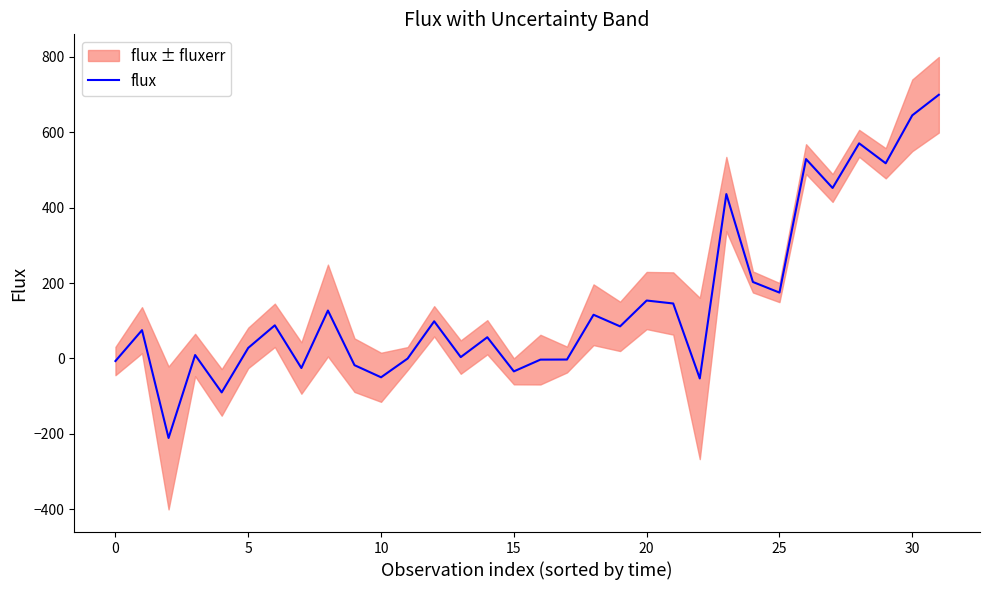

What is the lowest value of the flux series?

-211.1